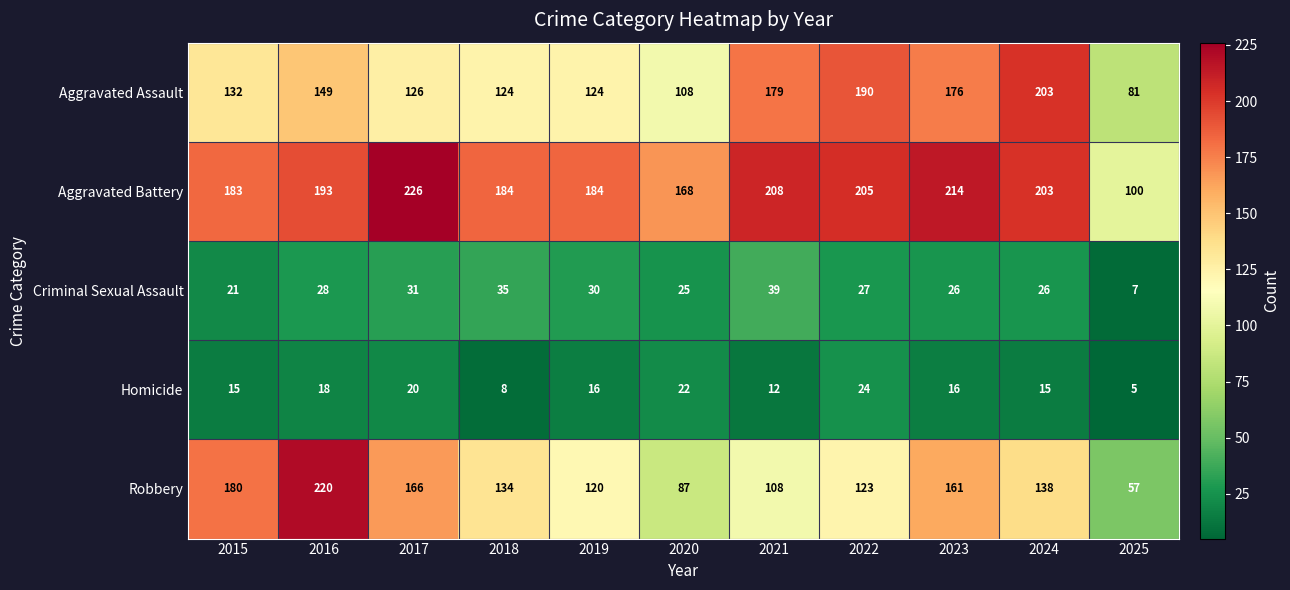

Rank the series at 2019 from lowest to highest value.

Homicide, Criminal Sexual Assault, Robbery, Aggravated Assault, Aggravated Battery